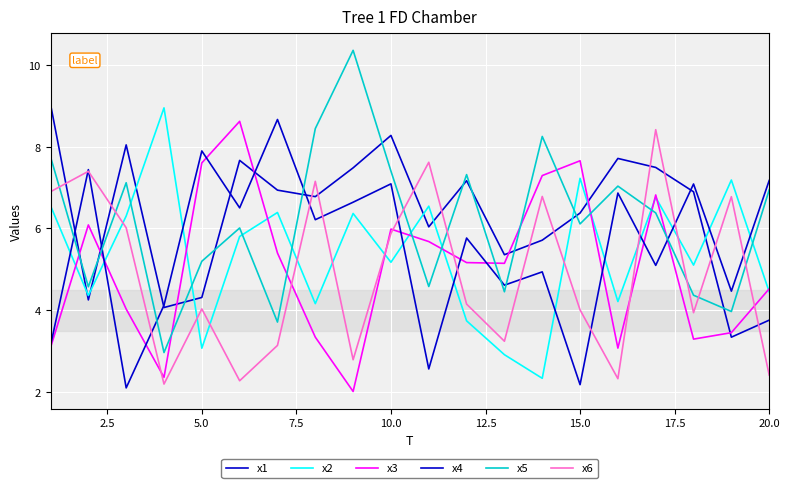

Does the chart have visible grid lines?

Yes